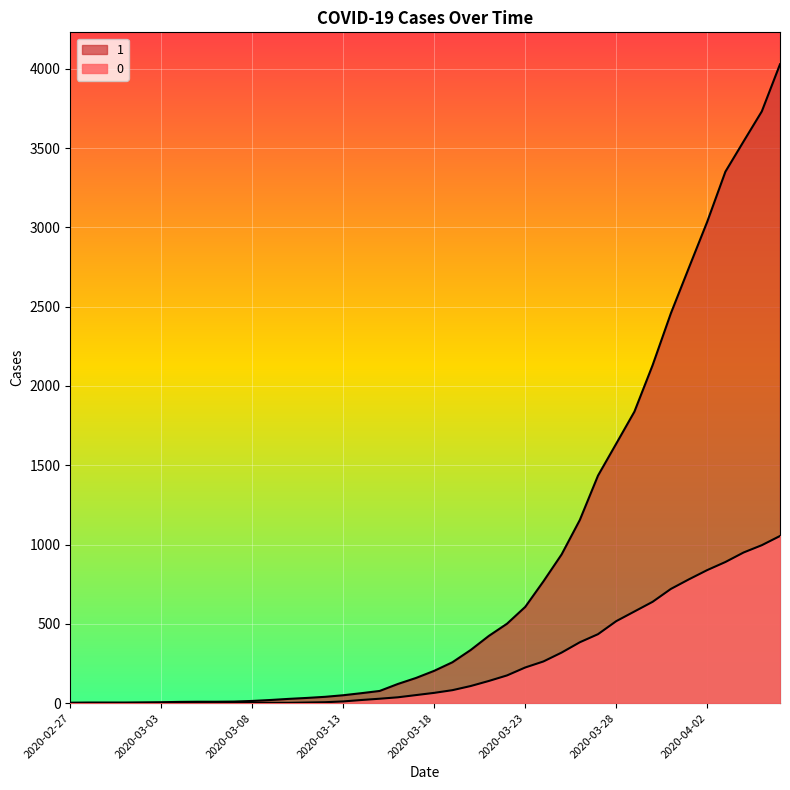

Which series changed the most between 2020-03-17 and 2020-04-03?

1